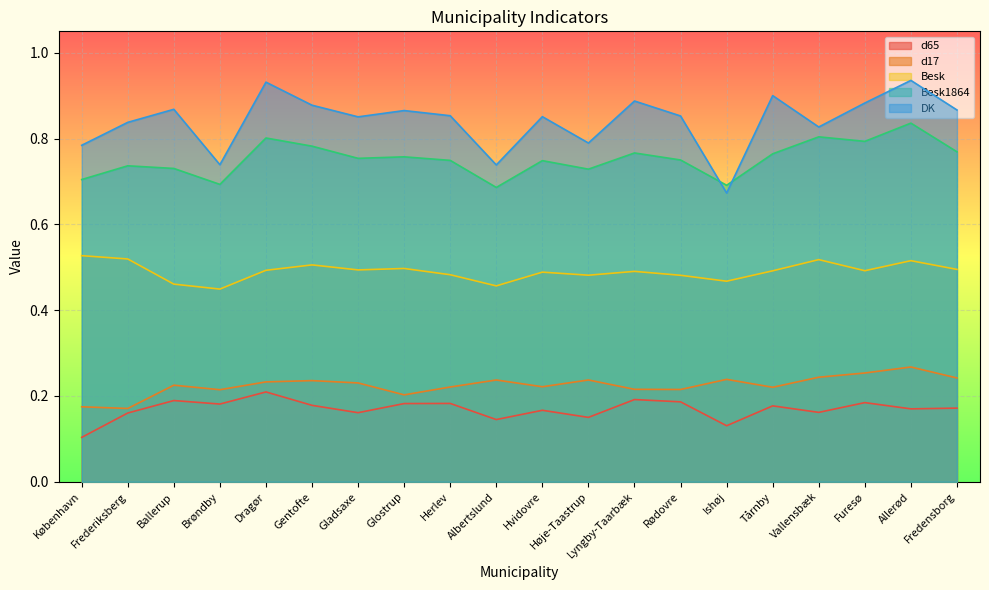

What is the average value of the Besk series?

0.5